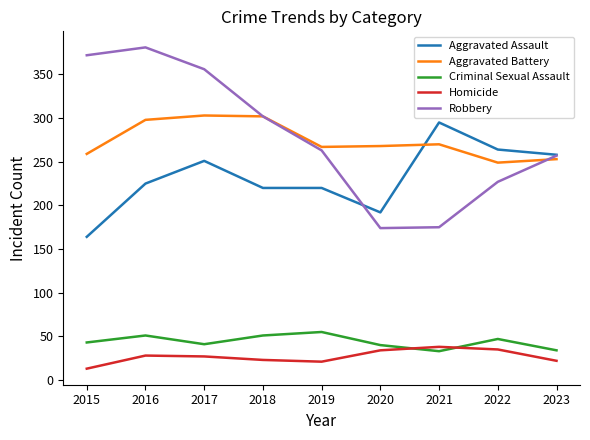

Rank the series by their maximum value, from highest to lowest.

Robbery, Aggravated Battery, Aggravated Assault, Criminal Sexual Assault, Homicide